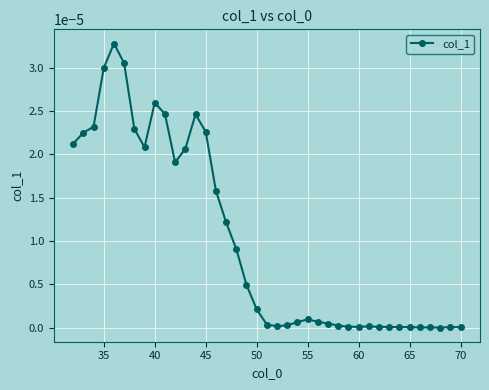

True or false: there are more than 2 points higher than both neighbors.

True